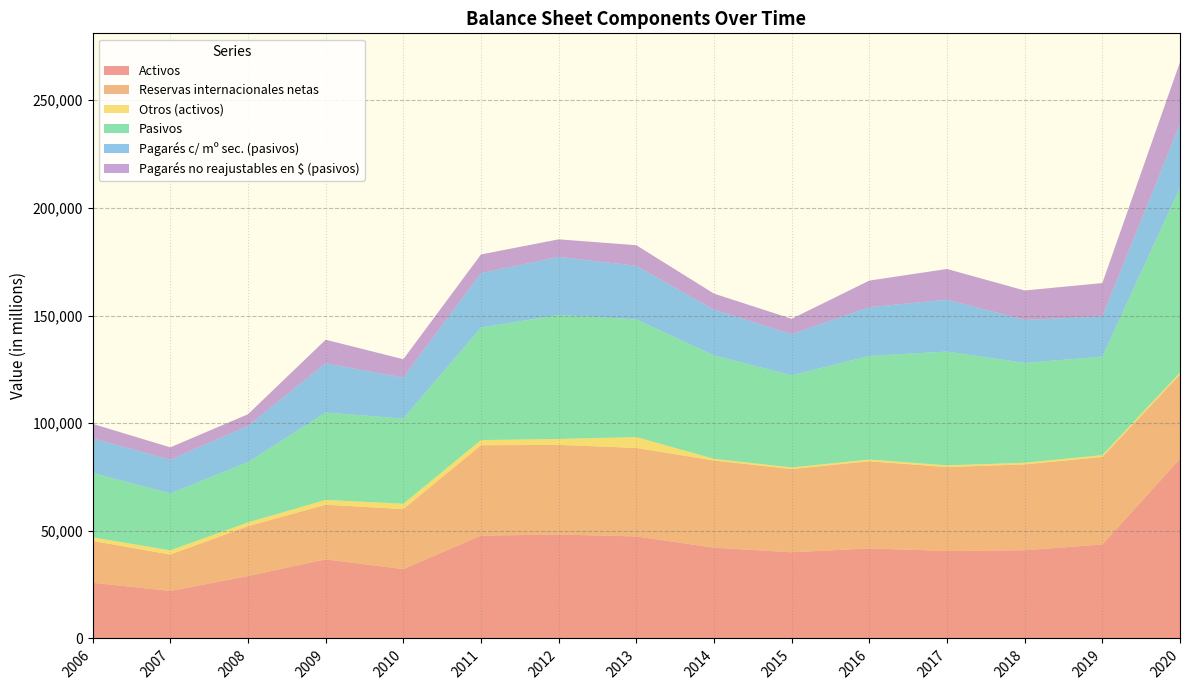

Reading left to right, what are all the values shown in this chart?

Activos: 2006=25876	2007=22065	2008=28982	2009=36751	2010=32220	2011=47773	2012=48265	2013=47391	2014=42191	2015=40043	2016=41823	2017=40632	2018=40979	2019=43639	2020=83430
Reservas internacionales netas: 2006=19428	2007=16910	2008=23162	2009=25373	2010=27864	2011=41979	2012=41649	2013=41094	2014=40447	2015=38643	2016=40494	2017=38983	2018=39860	2019=40657	2020=39200
Otros (activos): 2006=1675	2007=1949	2008=1762	2009=2215	2010=2485	2011=2388	2012=2748	2013=5057	2014=801	2015=742	2016=797	2017=785	2018=762	2019=874	2020=843
Pasivos: 2006=29888	2007=26456	2008=28000	2009=40622	2010=39579	2011=52287	2012=57625	2013=54685	2014=48027	2015=42836	2016=48126	2017=52863	2018=46385	2019=45738	2020=85874
Pagarés c/ mº sec. (pasivos): 2006=16094	2007=15646	2008=16876	2009=22864	2010=19036	2011=25287	2012=26964	2013=24884	2014=21252	2015=19078	2016=22650	2017=24116	2018=19958	2019=18648	2020=29598
Pagarés no reajustables en $ (pasivos): 2006=6727	2007=5751	2008=5376	2009=10946	2010=8530	2011=8664	2012=8161	2013=9558	2014=7470	2015=7144	2016=12354	2017=14255	2018=13697	2019=15531	2020=28765